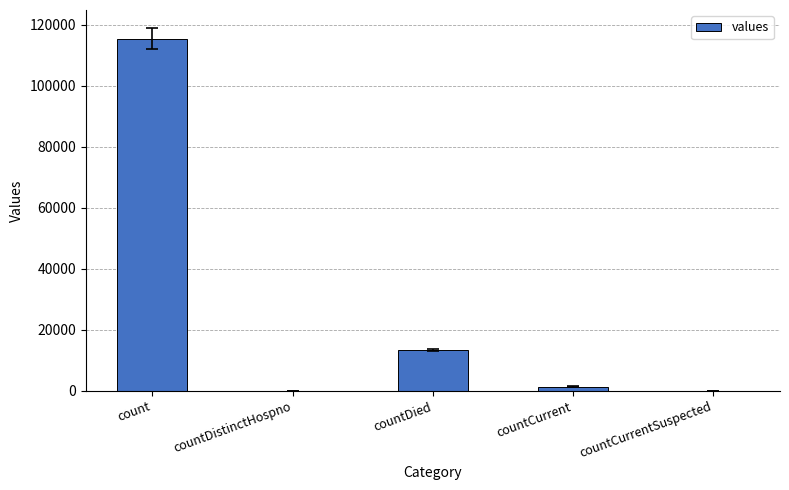

How many data points does each series have?

5